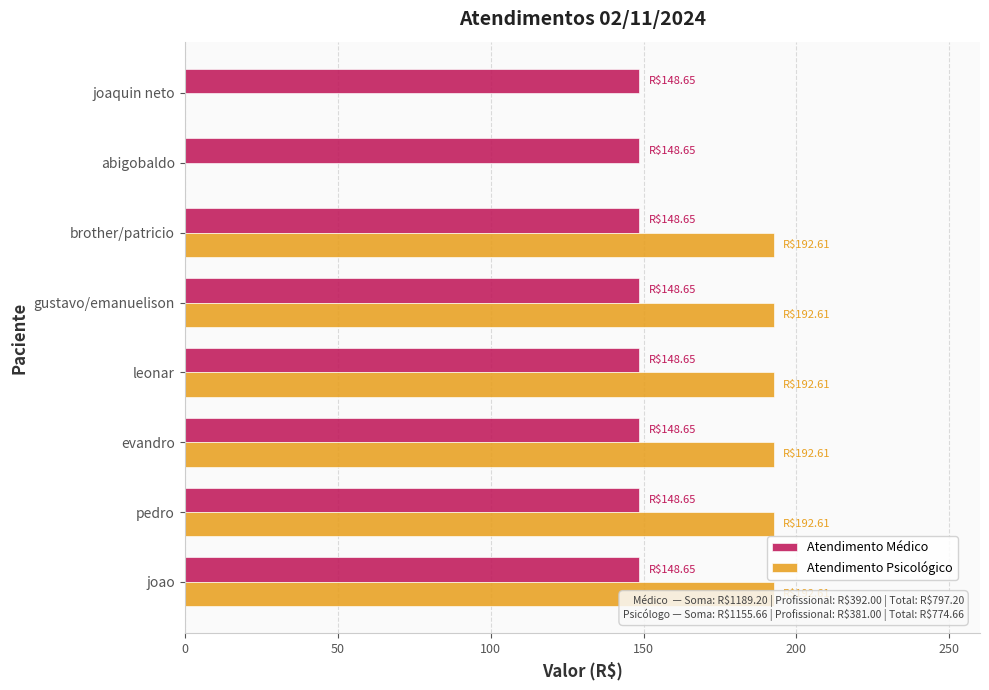

The value of Atendimento Médico at pedro is 148.7. True or false?

True